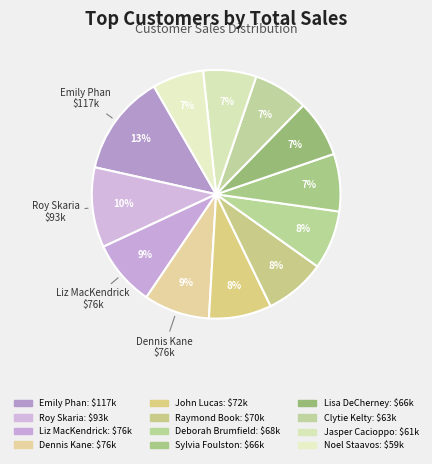

Is there any slice that represents more than half of the pie?

No